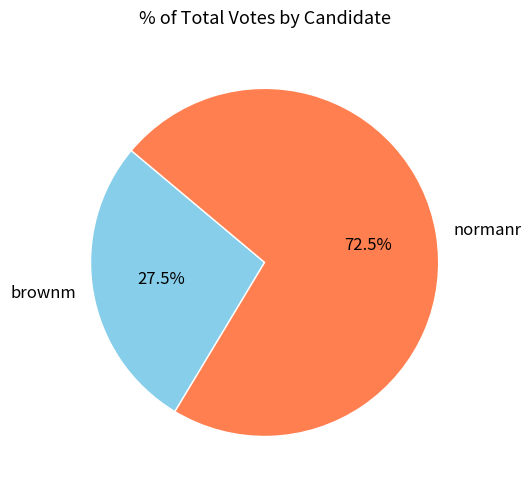

What is the ratio of the value at normanr to the value at brownm?

2.6